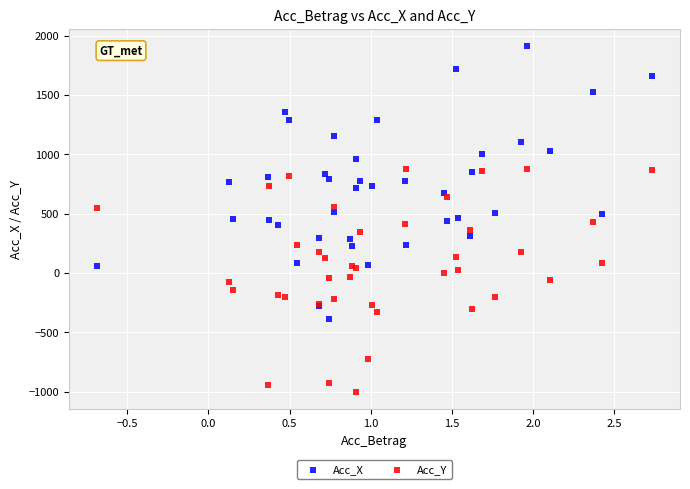

What are all the series names shown in the legend?

Acc_X, Acc_Y